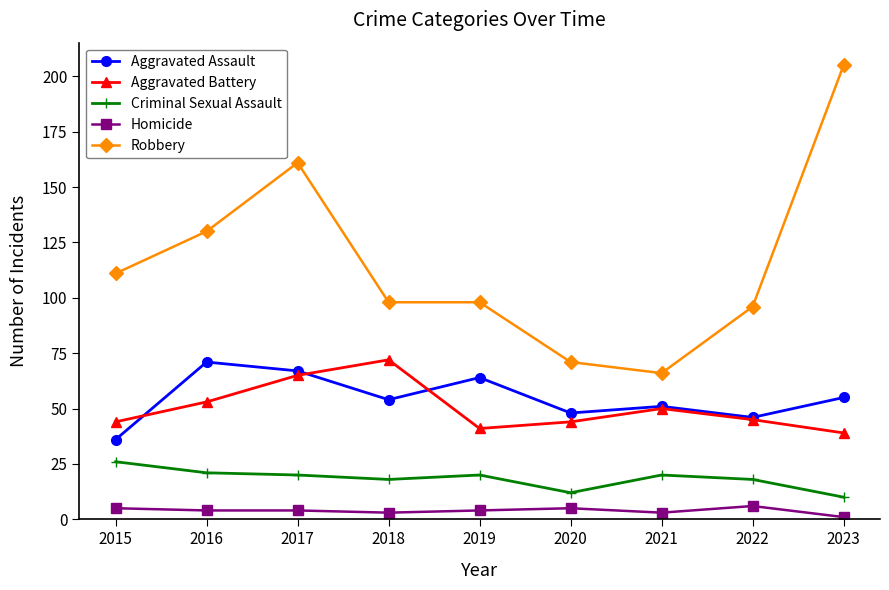

True or false: Robbery and Aggravated Assault intersect in this chart.

False